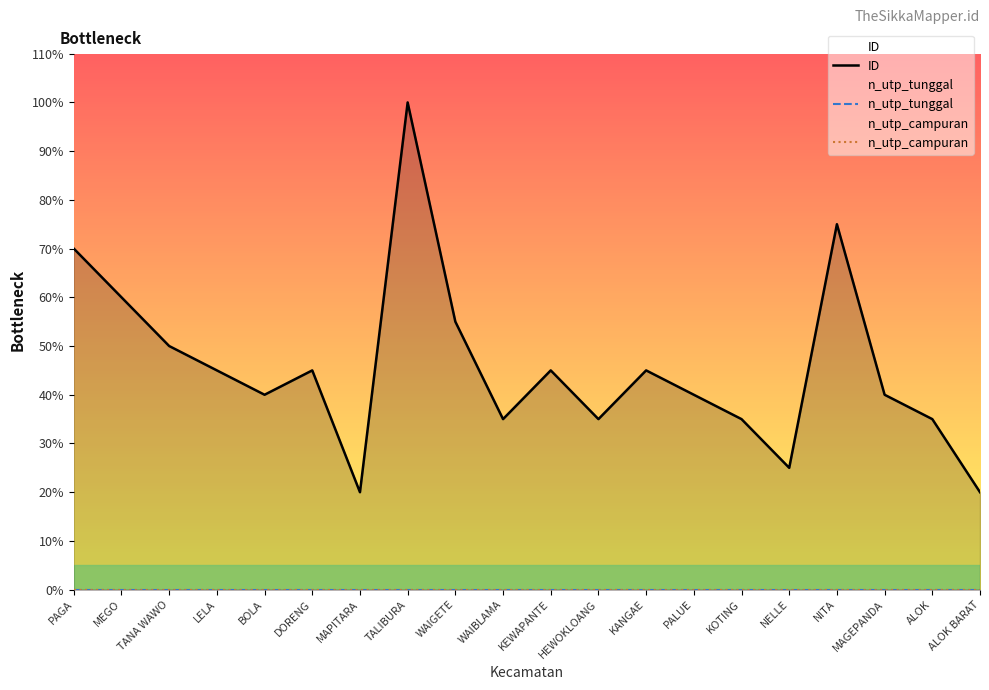

Reading right to left, what are all the values shown in this chart?

ID: 38432770	67257386	76865644	144123255	48041135	67257631	76865334	86473179	67256973	86473323	67257085	105689804	192164652	38433238	86474844	76866596	86474997	96083425	115300123	134515465
n_utp_tunggal: 0	0	0	0	0	0	0	0	0	0	0	0	0	0	0	0	0	0	0	0
n_utp_campuran: 0	0	0	0	0	0	0	0	0	0	0	0	0	0	0	0	0	0	0	0